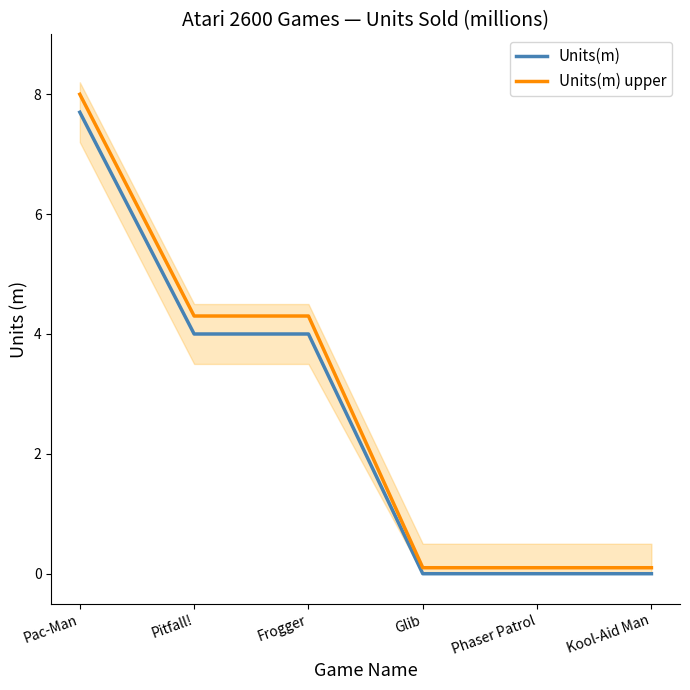

Reading left to right, what are all the values shown in this chart?

Units(m): 7.7	4.0	4.0	0.0	0.0	0.0
Units(m) upper: 8.0	4.3	4.3	0.1	0.1	0.1